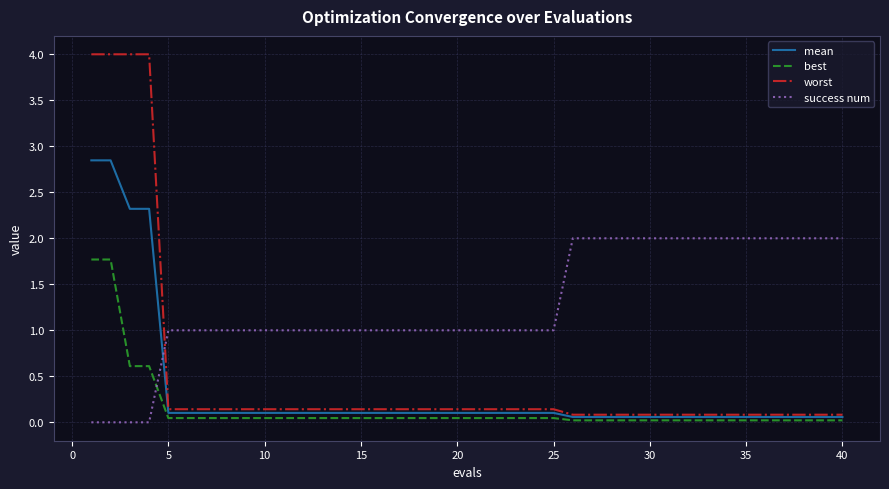

Which series has the widest spread of values?

worst